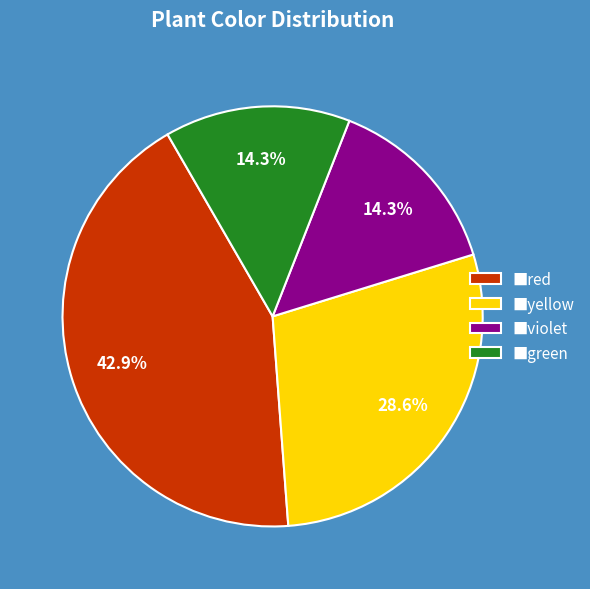

What percentage do ■yellow and ■red together represent?

71.4%